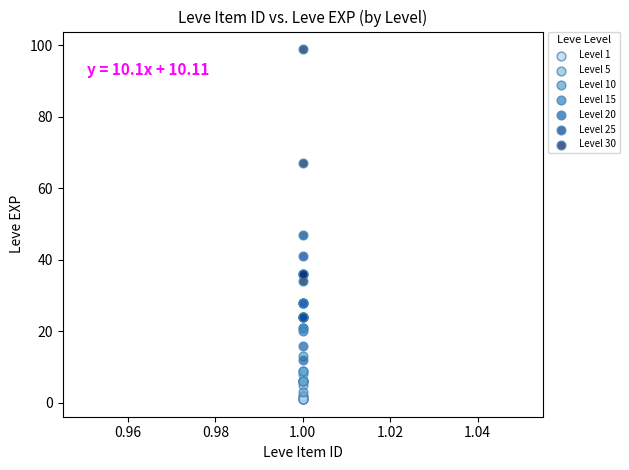

Which series has the largest Y range (max minus min)?

Level 30